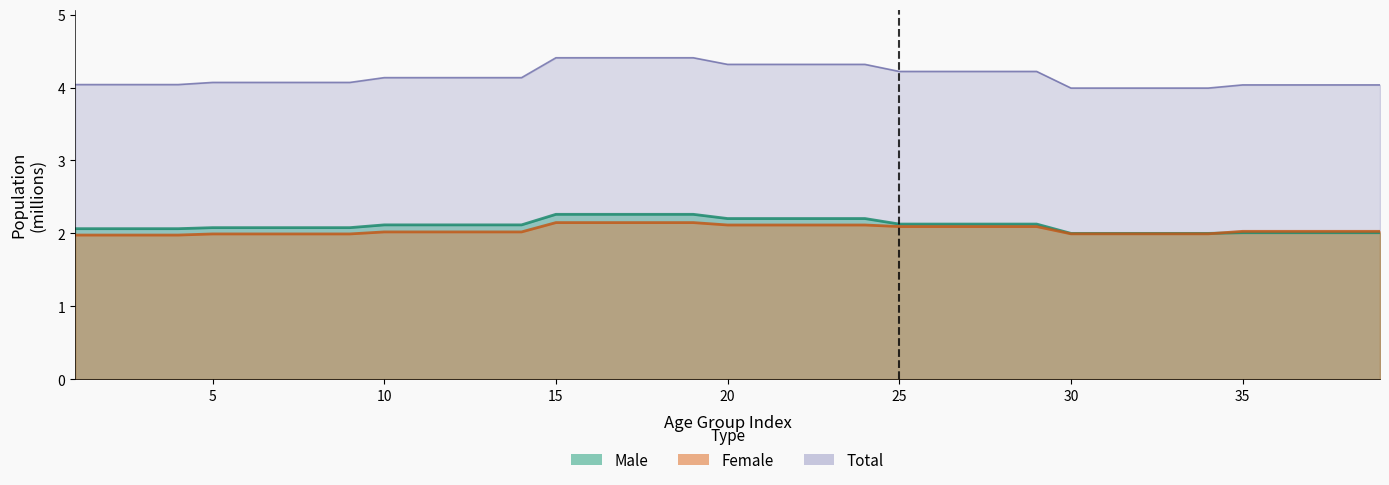

Where does the total series first go above 4?

1